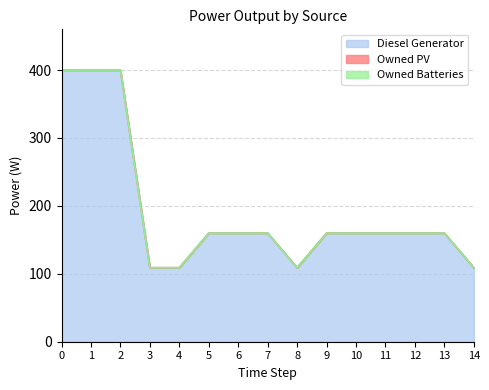

Reading left to right, transcribe all the data shown in this chart.

Diesel Generator: 0=400	1=400	2=400	3=109	4=109	5=160	6=160	7=160	8=109	9=160	10=160	11=160	12=160	13=160	14=109
Owned PV: 0=0	1=0	2=0	3=0	4=0	5=0	6=0	7=0	8=0	9=0	10=0	11=0	12=0	13=0	14=0
Owned Batteries: 0=0	1=0	2=0	3=0	4=0	5=0	6=0	7=0	8=0	9=0	10=0	11=0	12=0	13=0	14=0